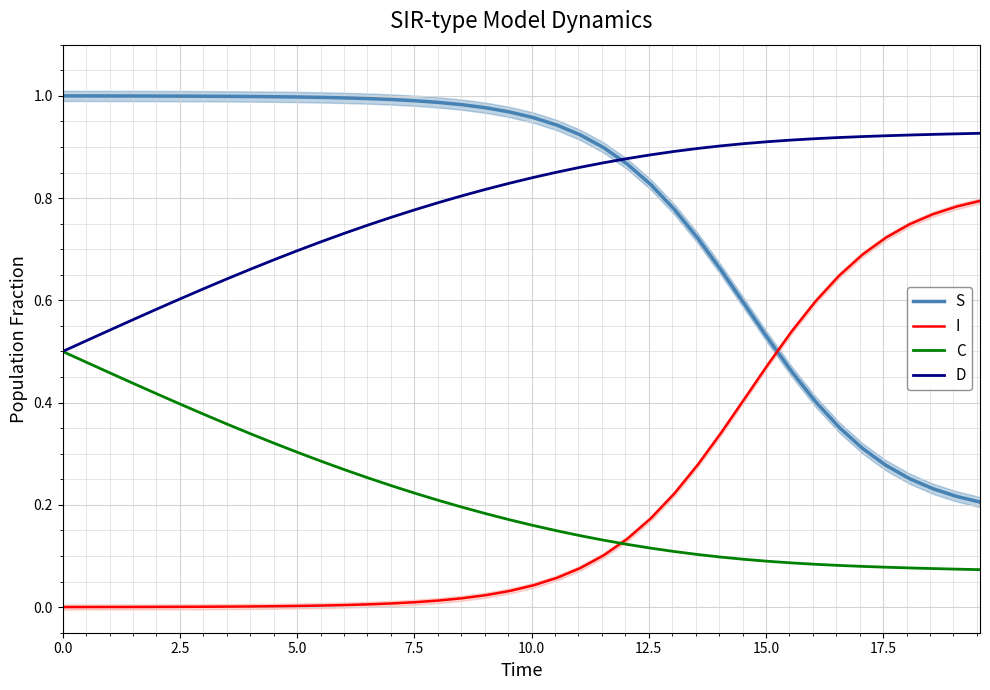

How many data points does each series have?

40